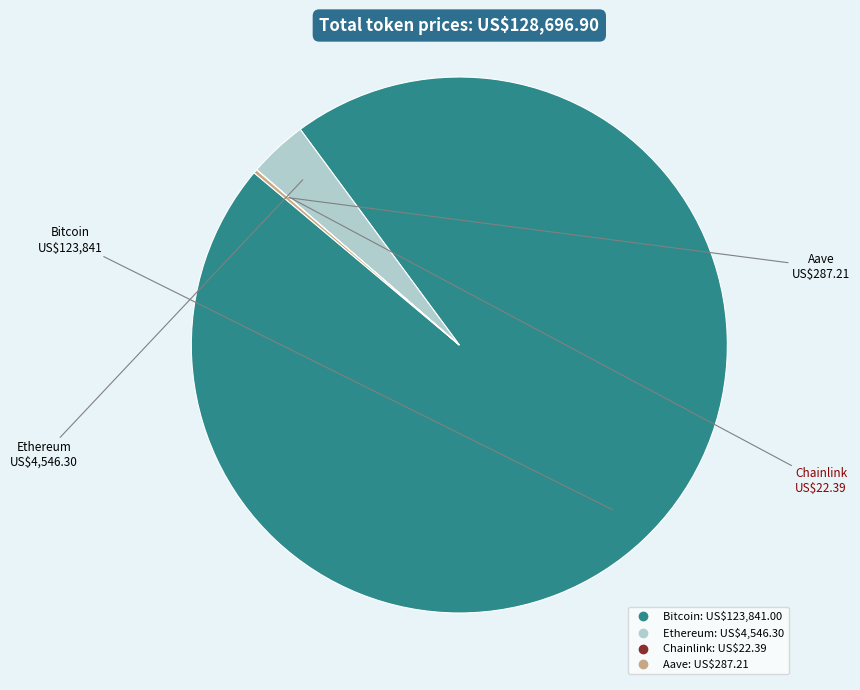

Does Bitcoin account for over 50% of the chart?

Yes